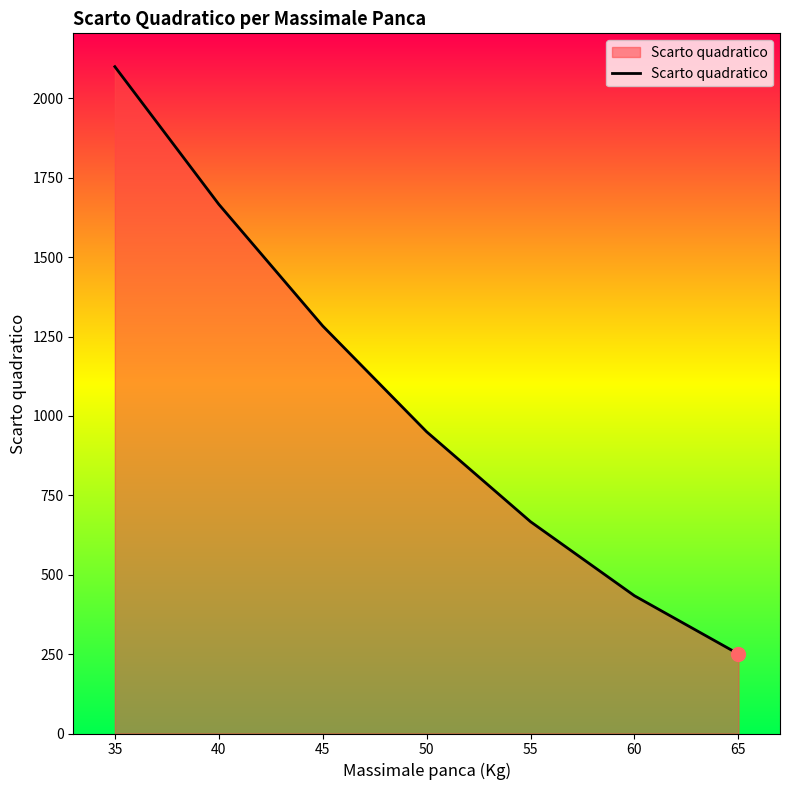

How many values are below 950?

3